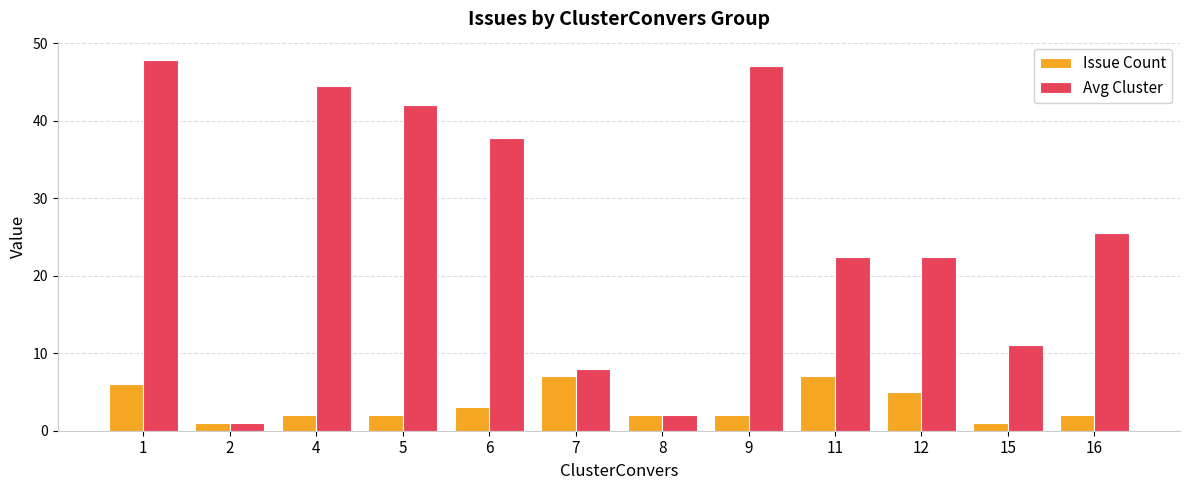

List the series in order of their peak value, highest first.

Avg Cluster, Issue Count